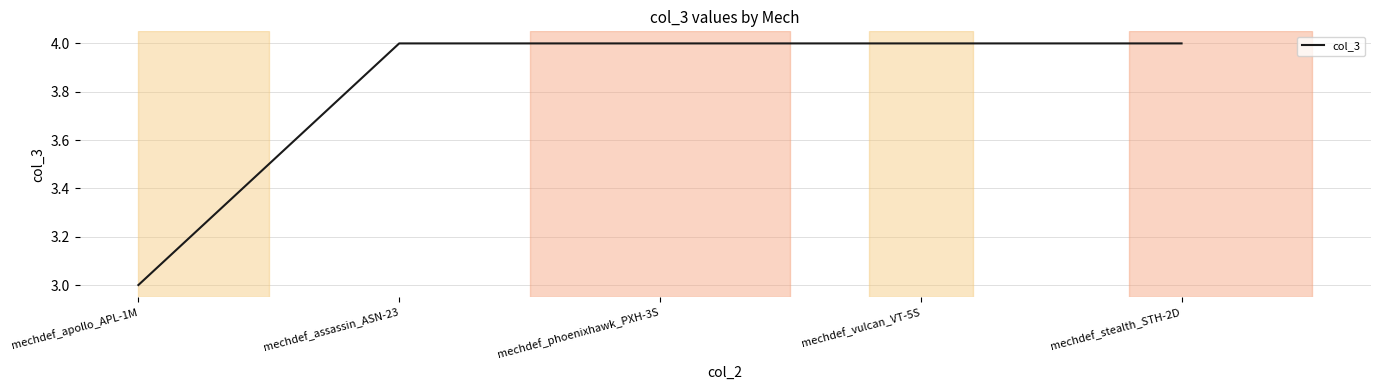

At which label is the value closest to 3?

mechdef_apollo_APL-1M